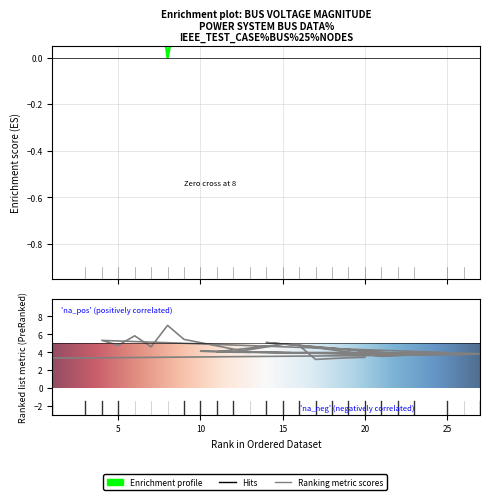

Where is Va nearest to the value 5?

14